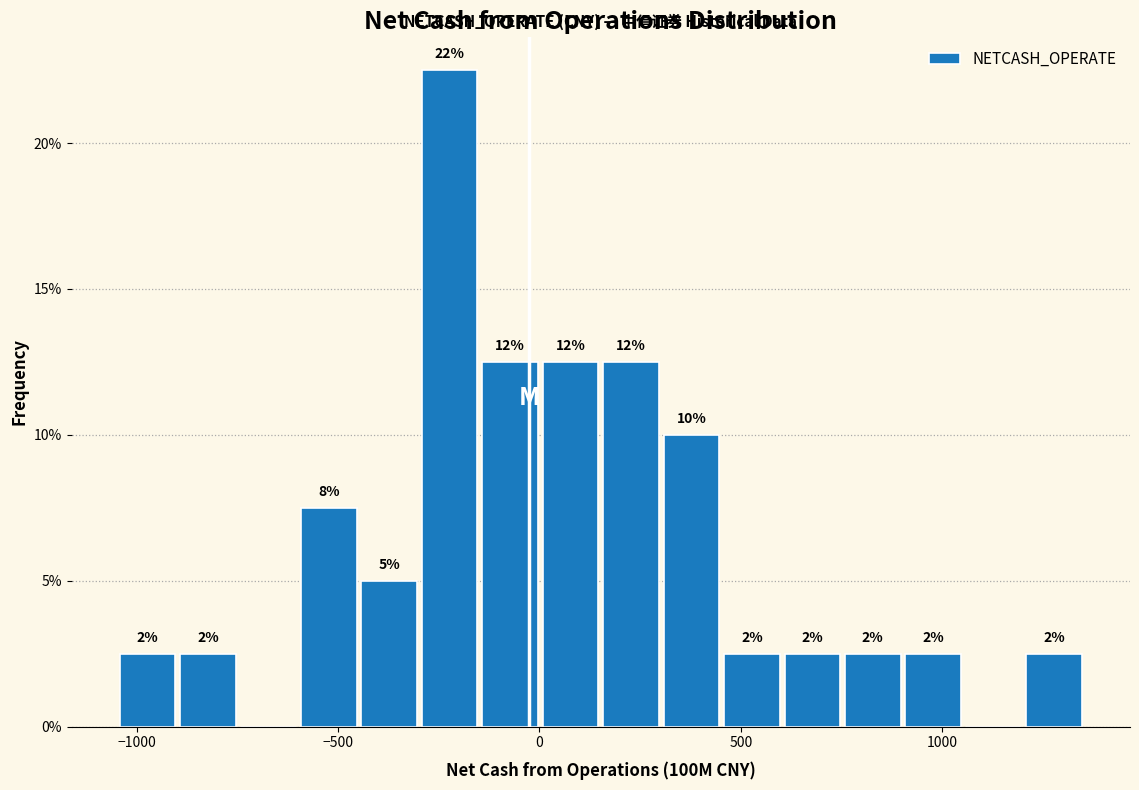

Read against the x-axis, roughly where is the centre of the tallest bar?

-200